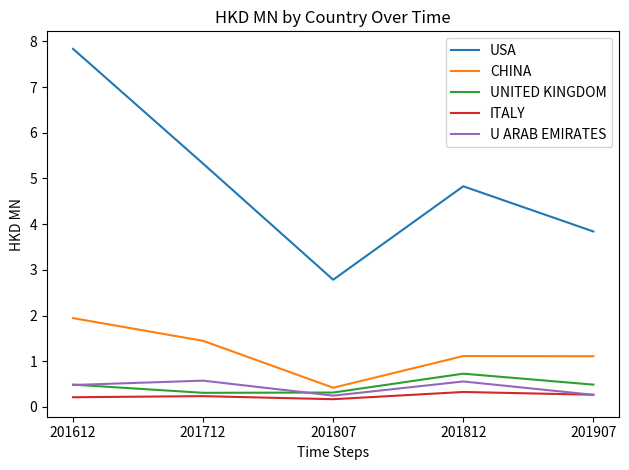

Which series has the largest total across all categories?

USA